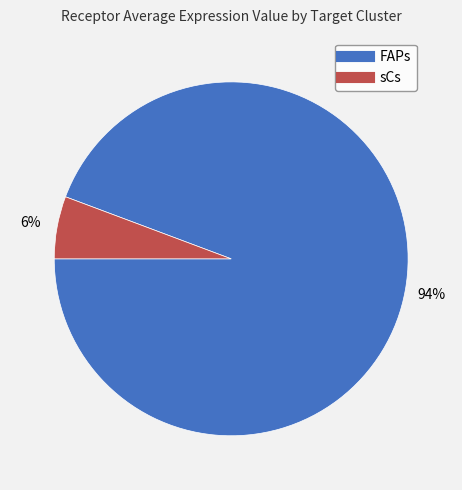

Is it true that FAPs is 94% of the pie?

True